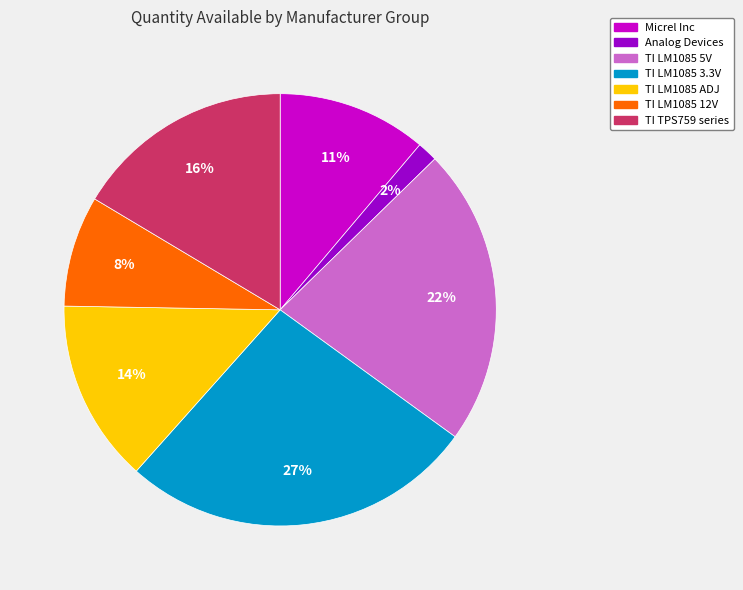

Does any single category account for the majority?

No